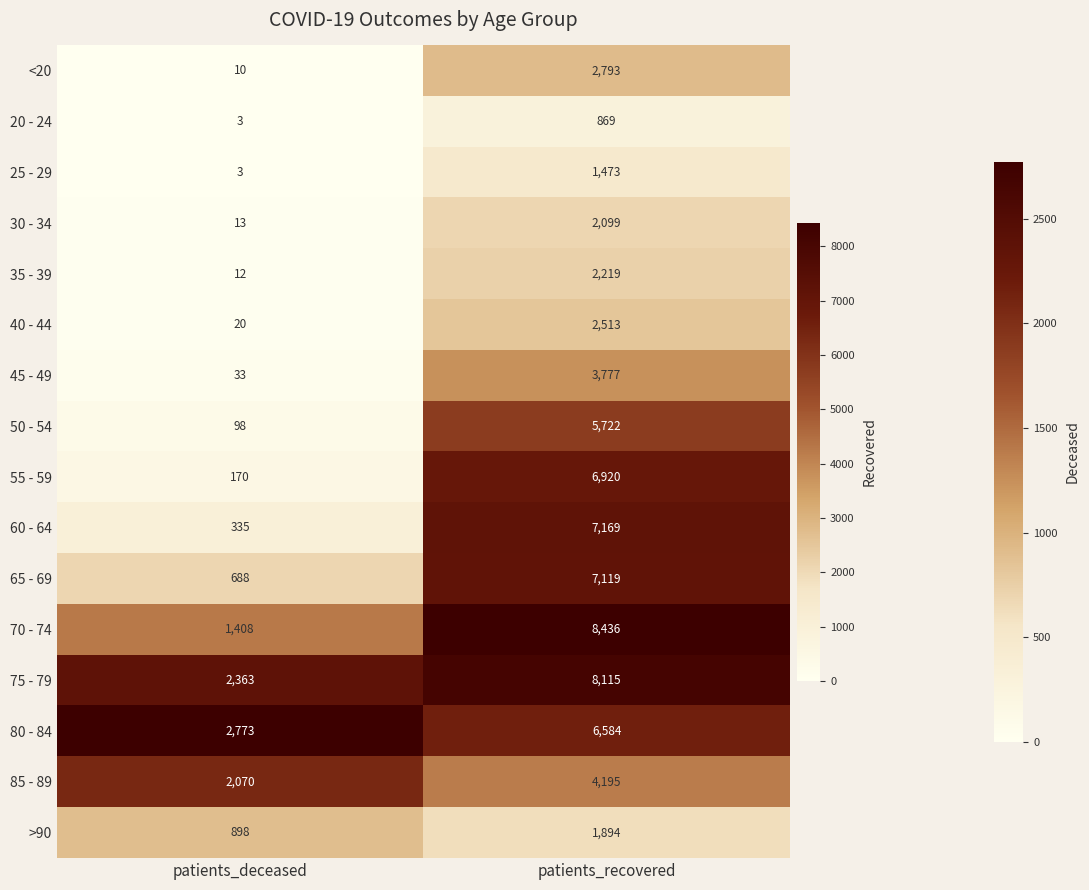

What is the sum of the 40 - 44 values at patients_recovered and patients_deceased?

2533